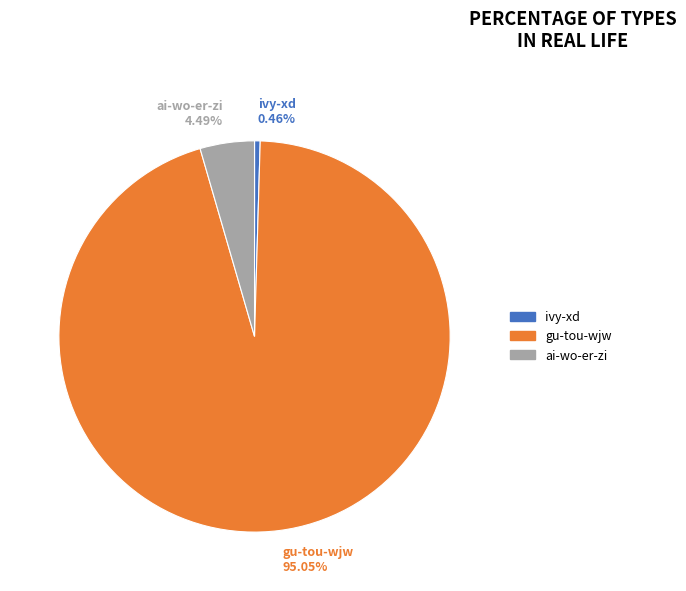

To the nearest percent, what is the difference between the largest and smallest slice percentages?

95%